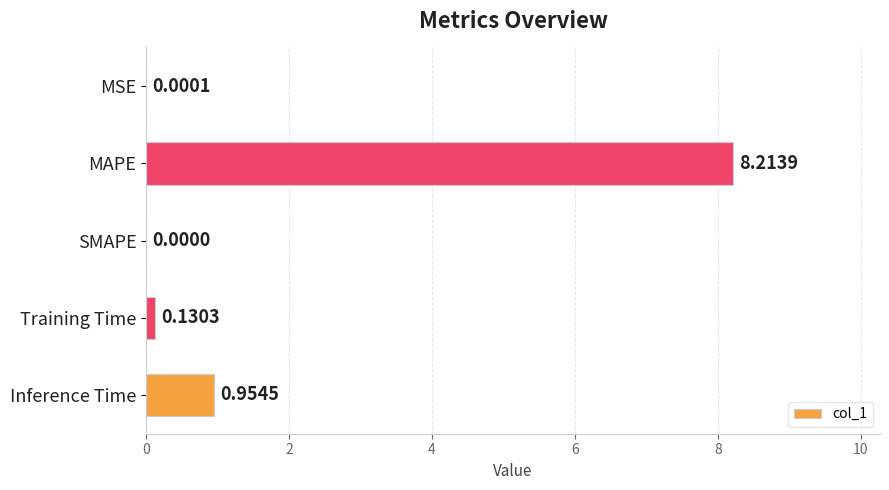

How many distinct data groups are displayed?

1